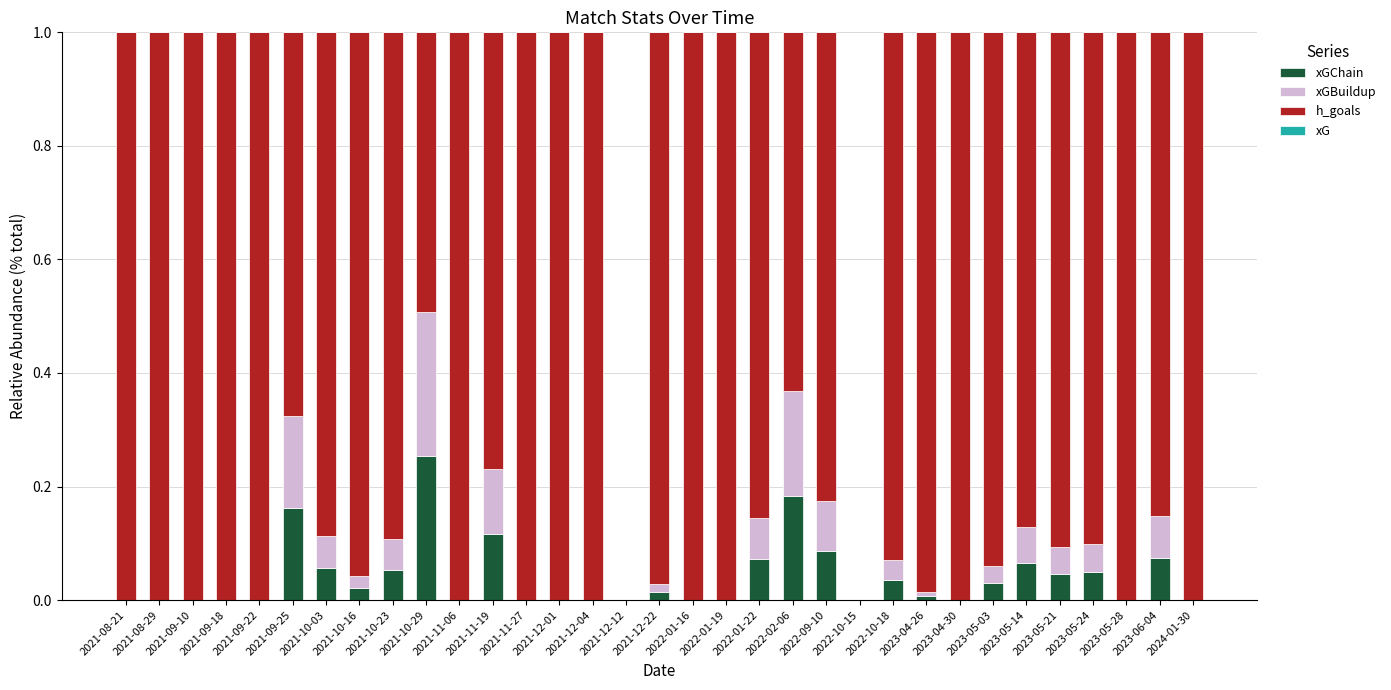

Which category has the highest value in the xGChain series?

2021-10-29